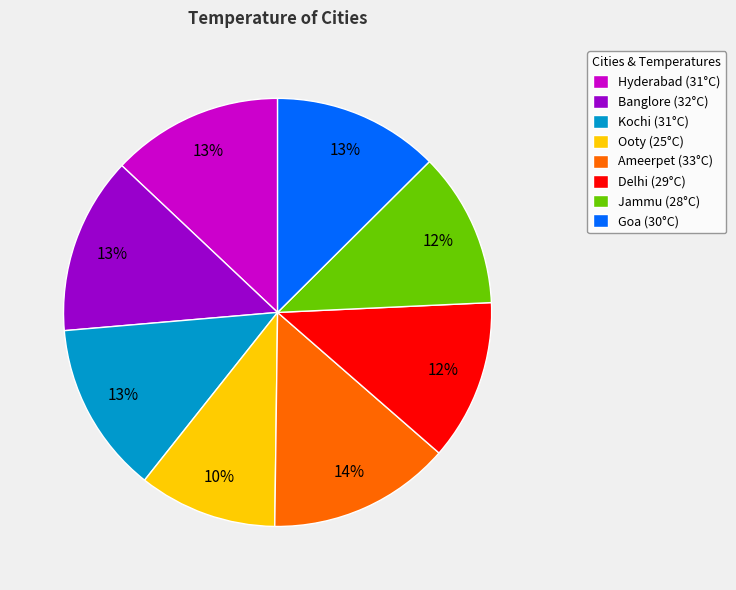

Do Ooty and Kochi together represent more than half of the pie?

No